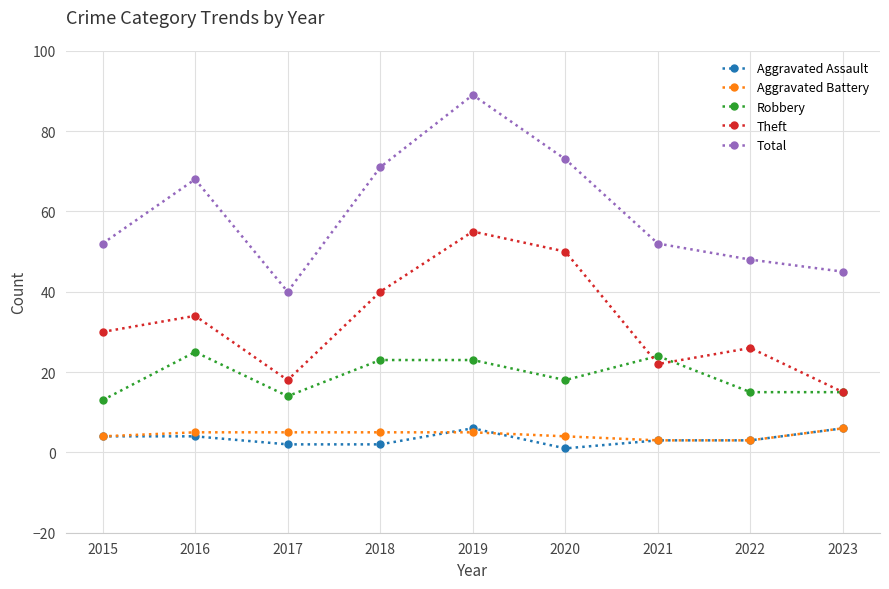

At how many categories does at least one series exceed 76?

1